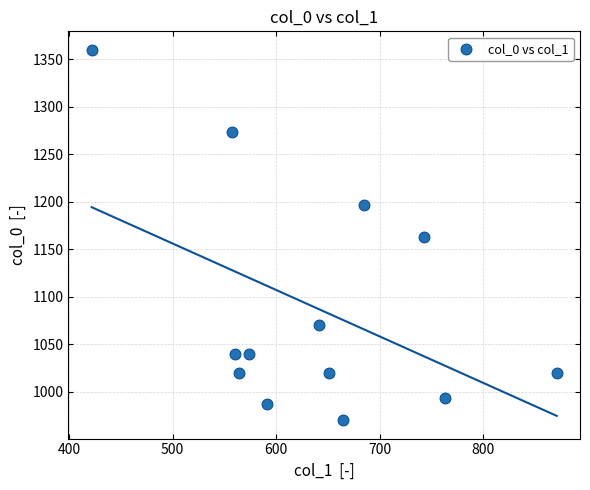

What is the range of X values (max minus min)?

448.9